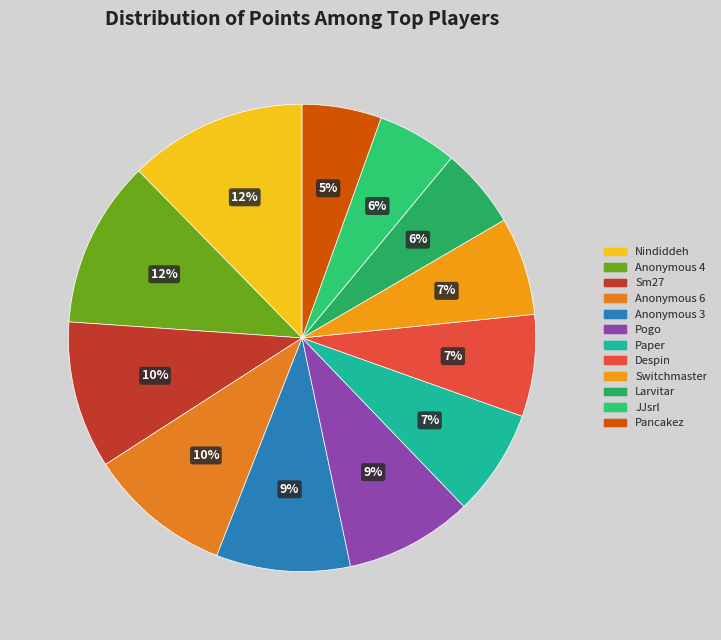

Is there any slice that represents more than half of the pie?

No